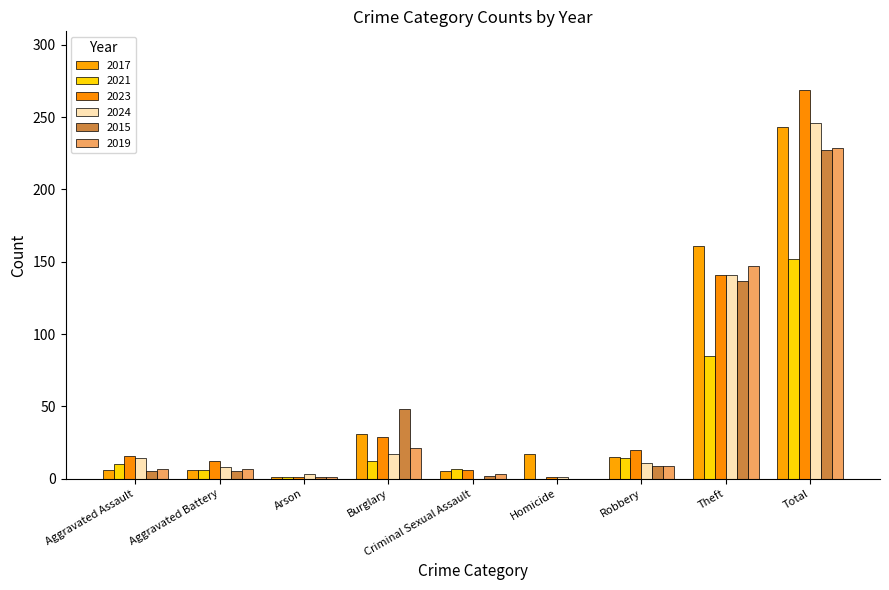

At which label is 2021 closest to 76?

Theft